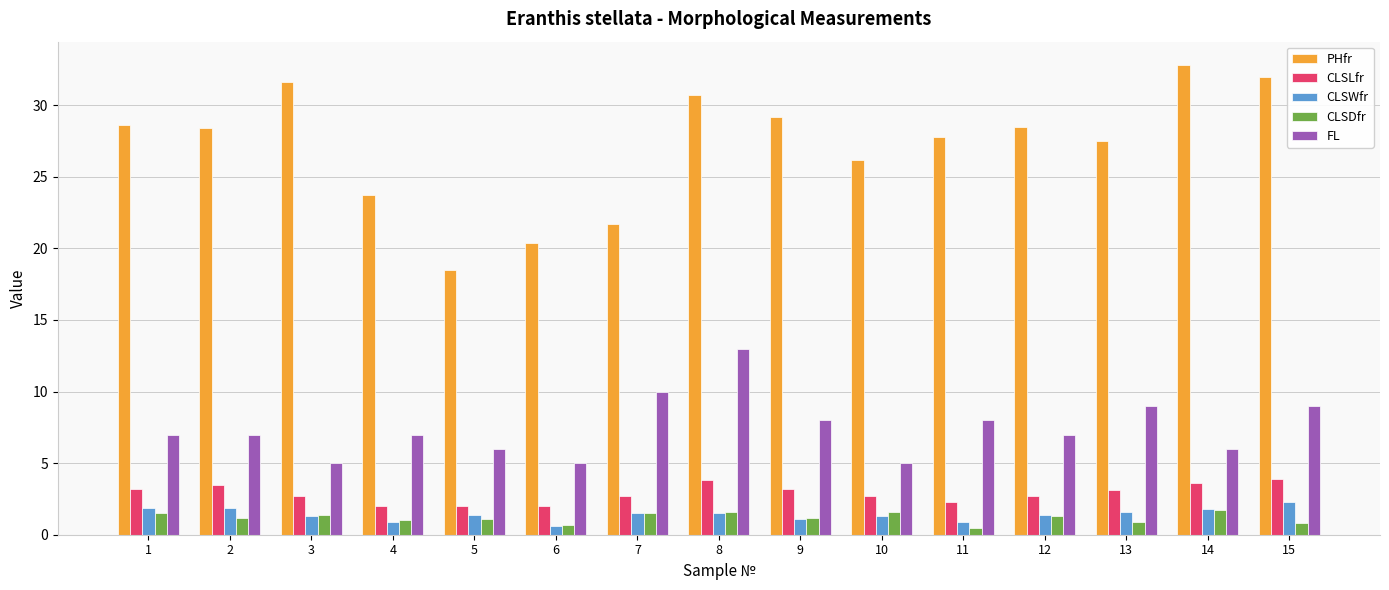

What is the spread (max minus min) of values at 7?

20.2